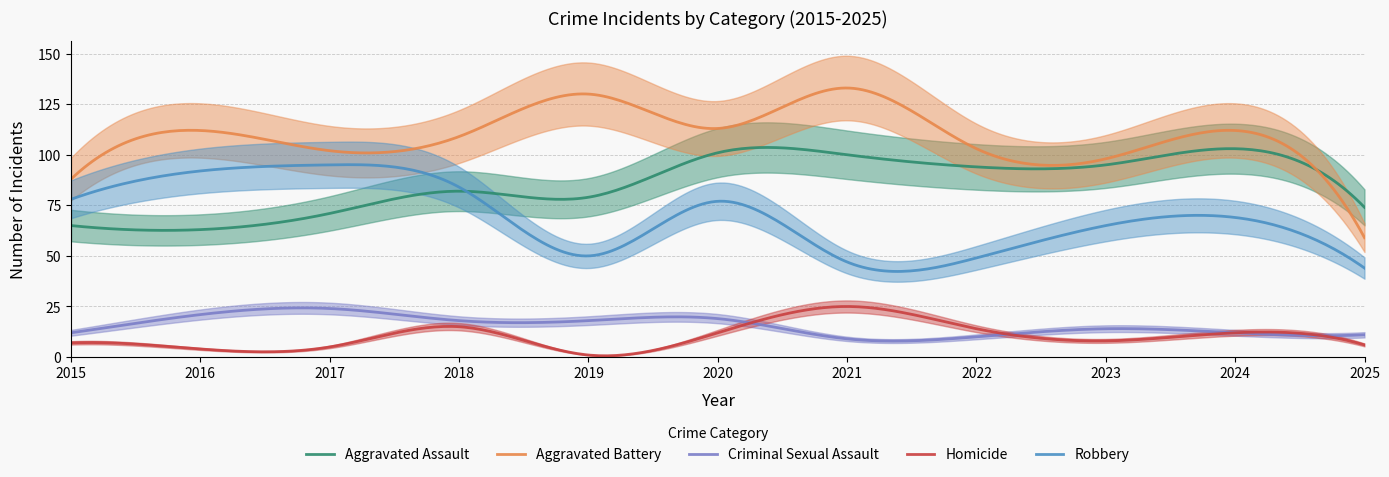

Is the value of Aggravated Assault at 2016 greater than the value of Robbery at 2023?

No